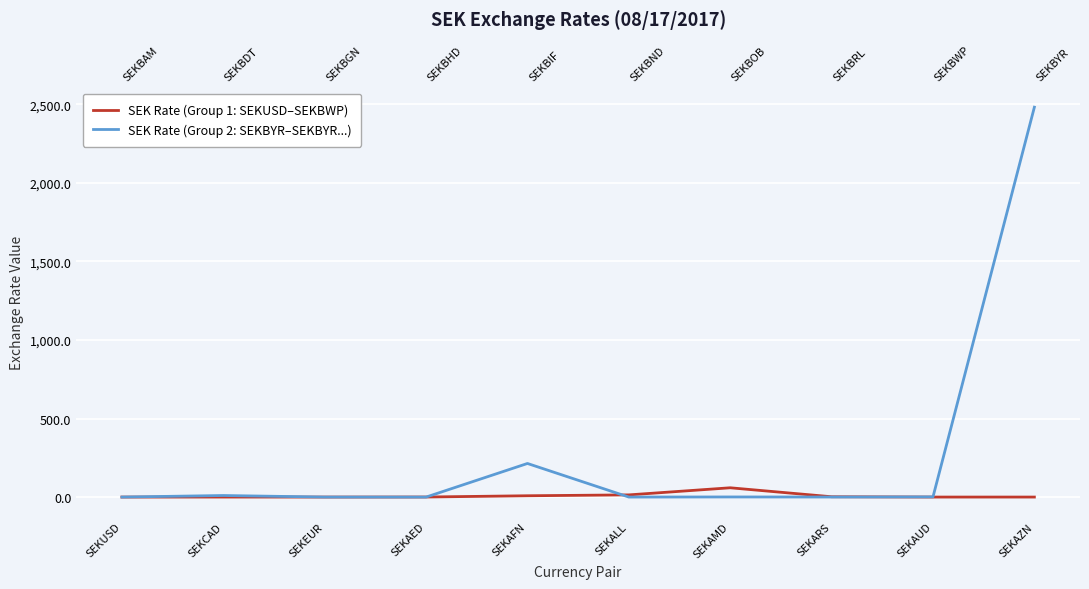

What is the label of the 6th point from the right?

SEKAFN